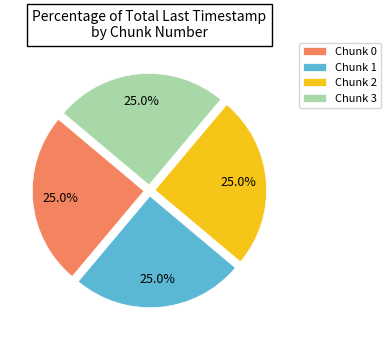

Approximately how many times larger is the value at Chunk 1 compared to Chunk 3?

1.0